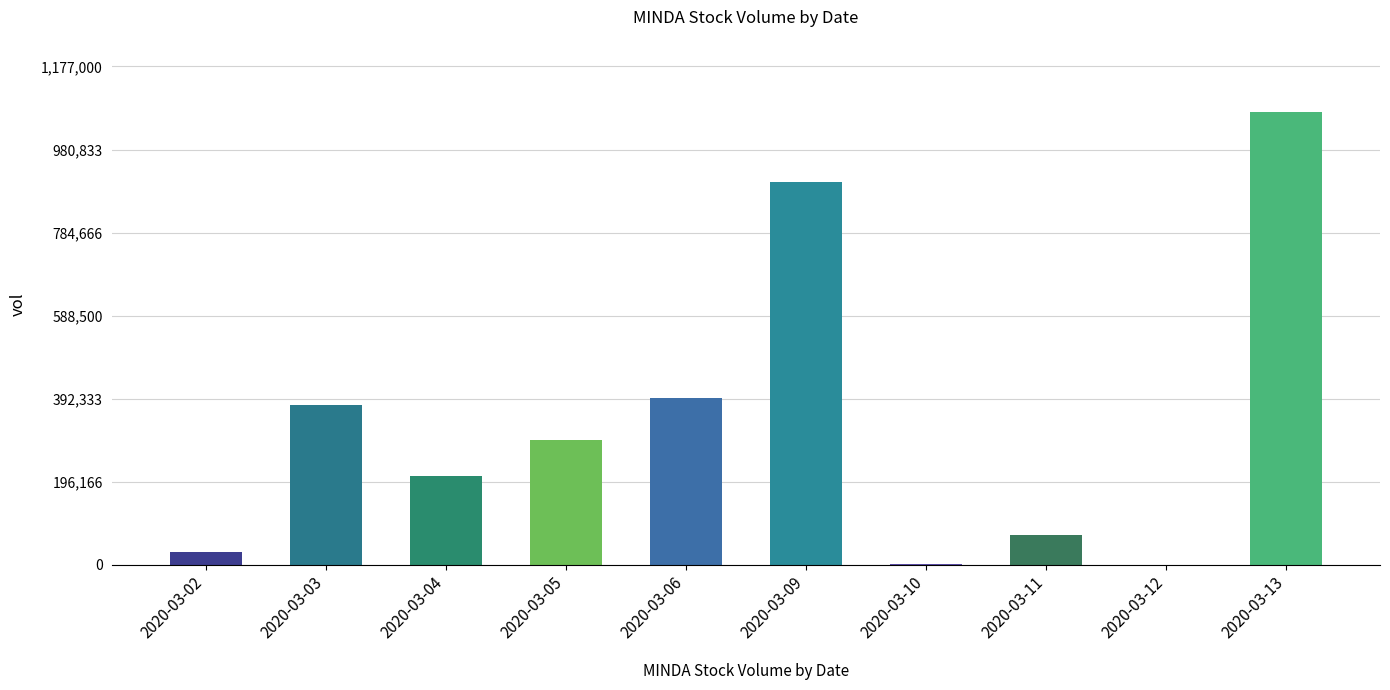

At which label does the data first exceed 295200?

2020-03-03